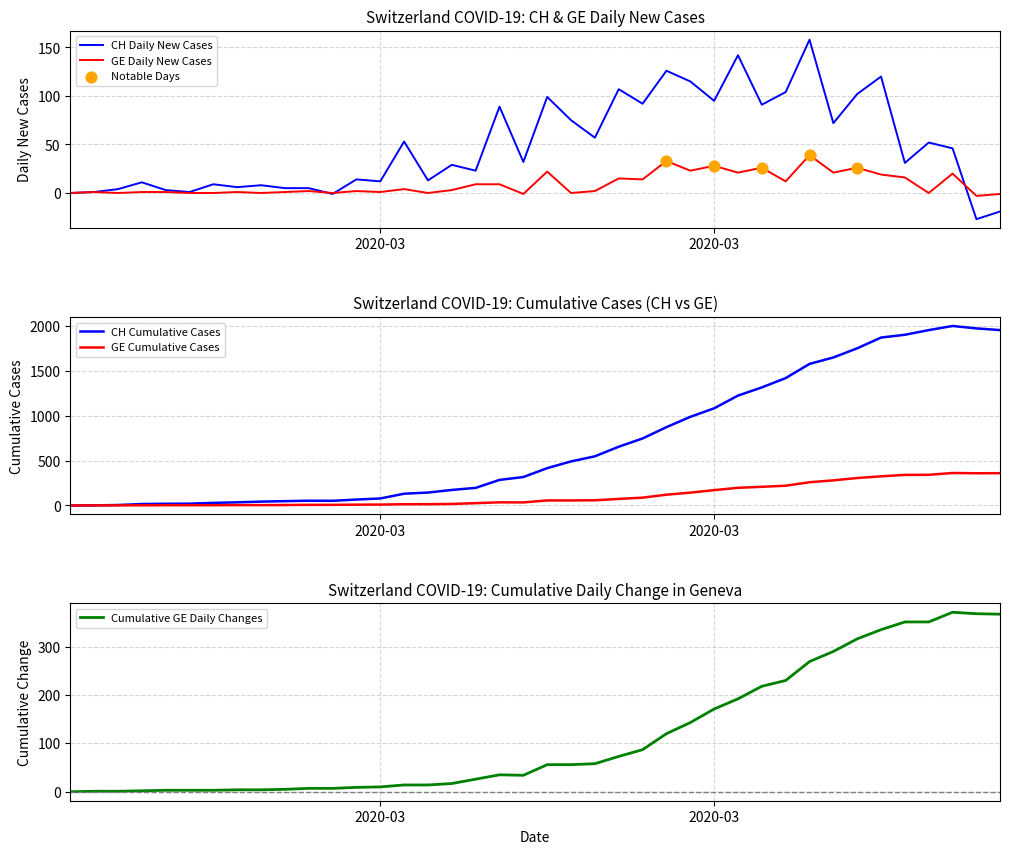

At how many categories does at least one series exceed 132?

25